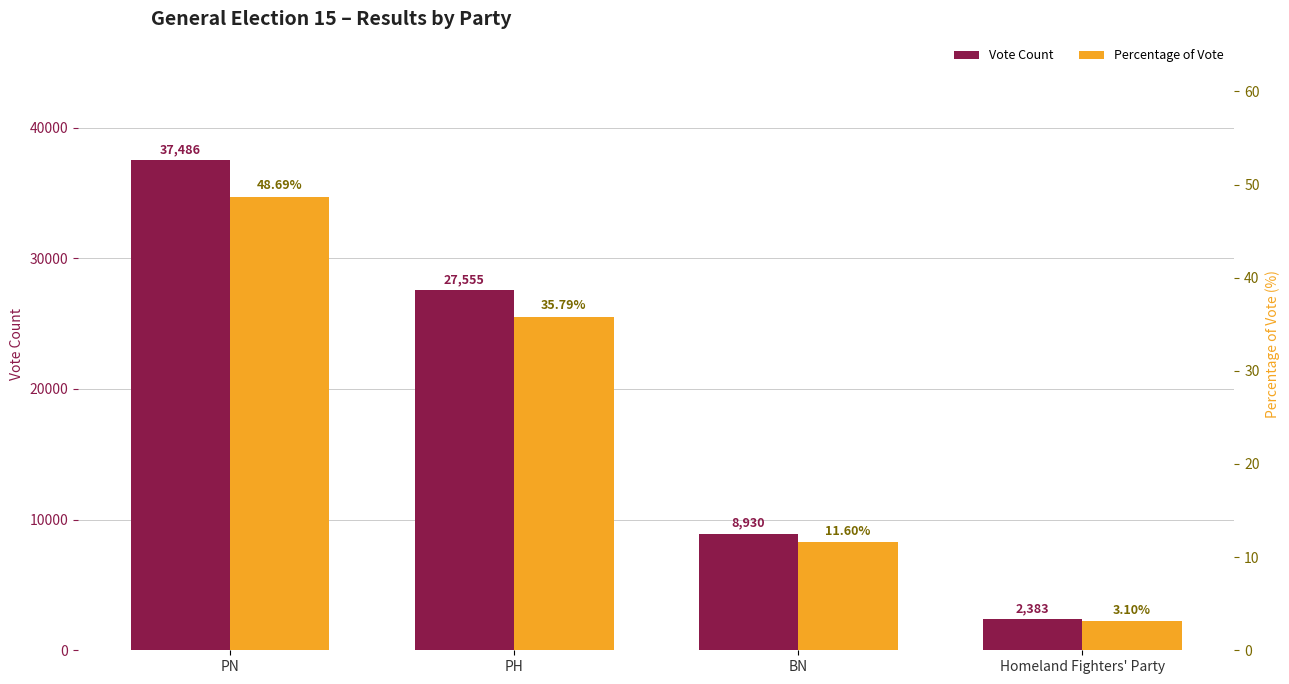

Reading left to right, what are all the values shown in this chart?

Vote Count: PN=37486.0	PH=27555.0	BN=8930.0	Homeland Fighters' Party=2383.0
Percentage of Vote: PN=48.7	PH=35.8	BN=11.6	Homeland Fighters' Party=3.1